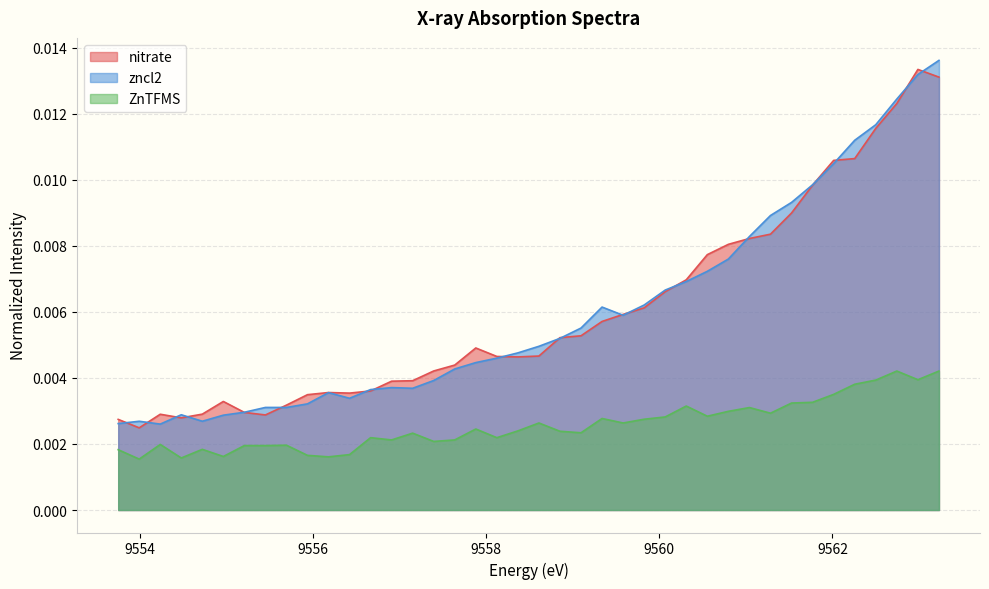

True or false: ZnTFMS and nitrate cross at least once.

False